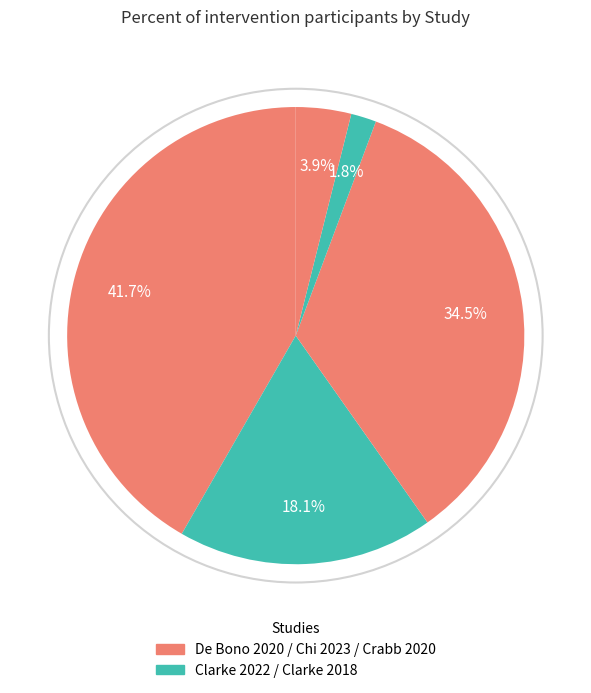

Which slice is the smallest?

Clarke 2018